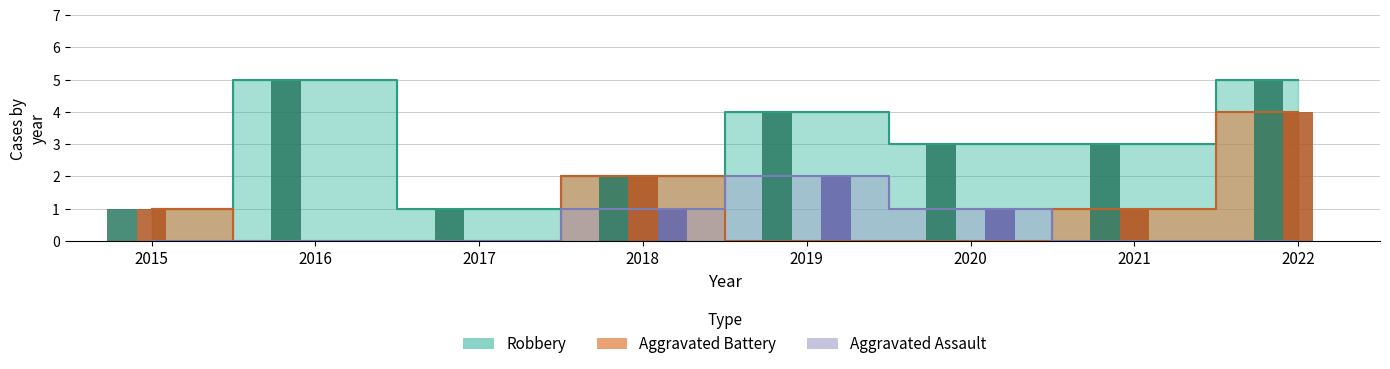

Count the Robbery values in the range 2 to 5.

6